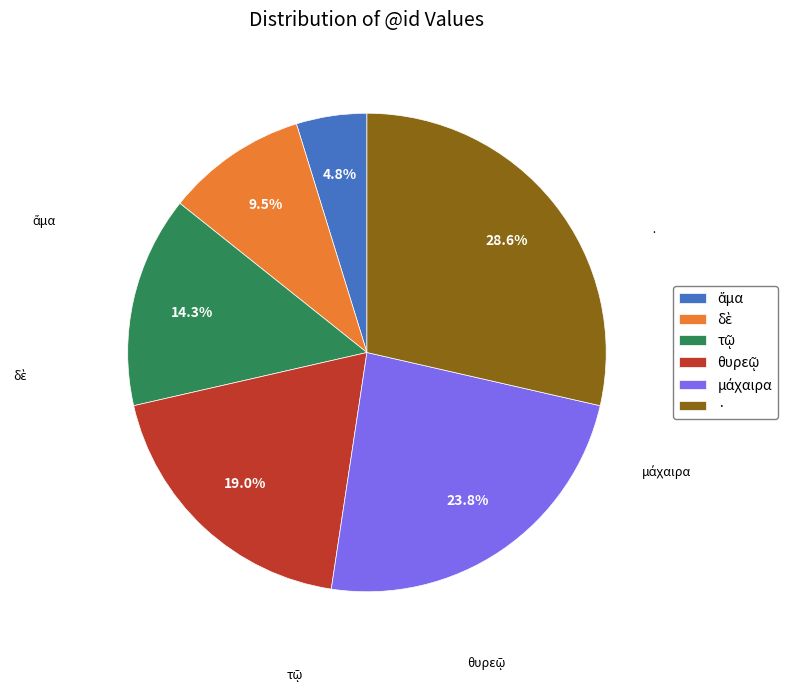

How many segments does this pie chart have?

6